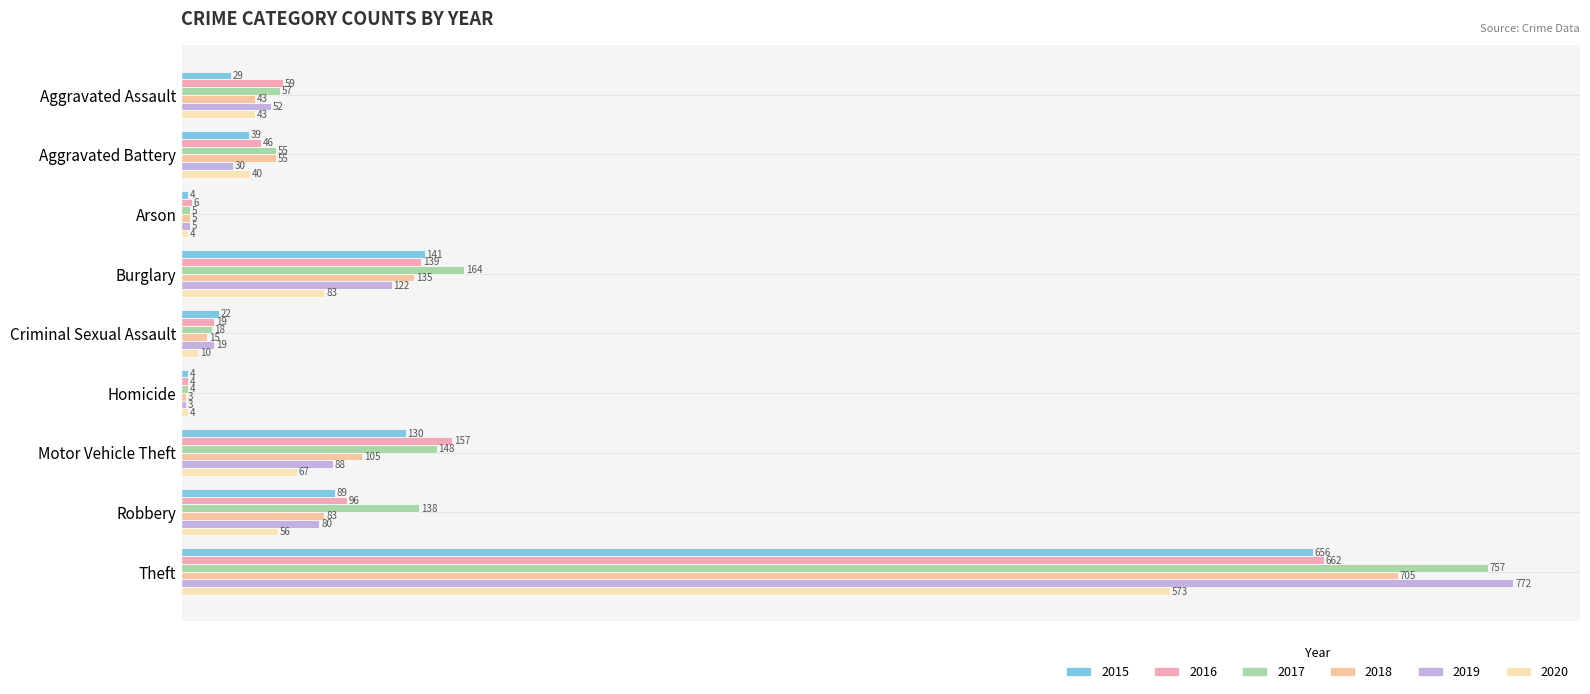

Is the value of 2016 at Burglary greater than the value of 2019 at Burglary?

Yes